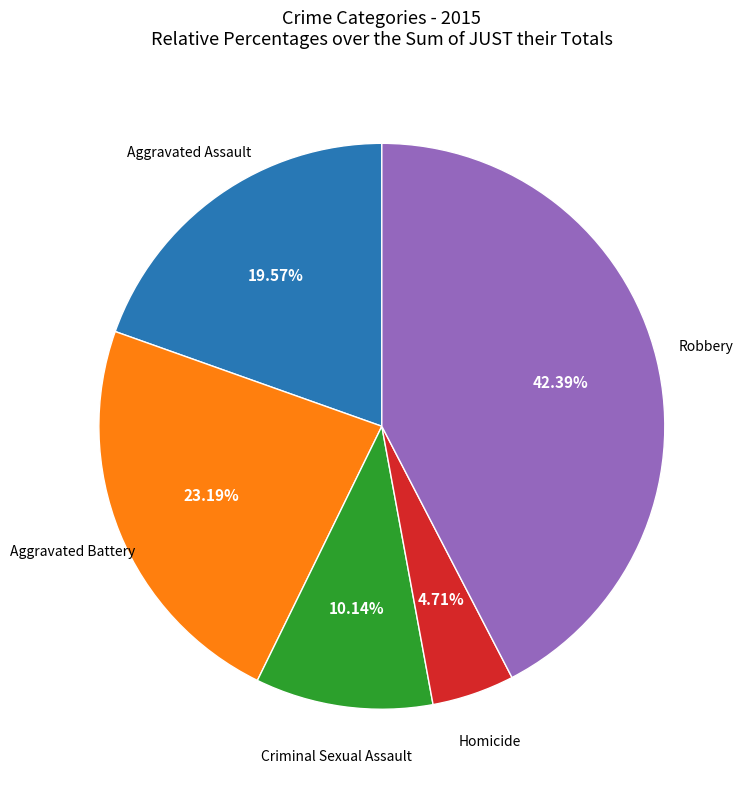

Does any single category account for the majority?

No